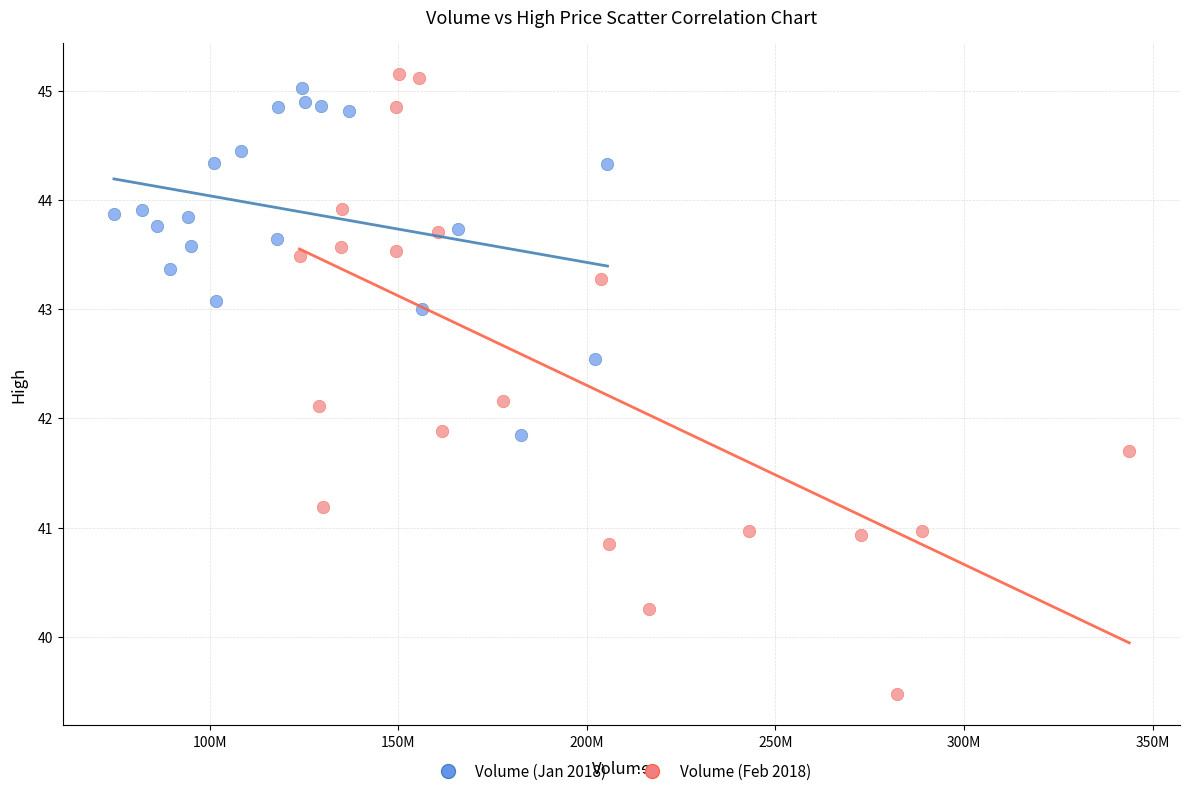

Which series contains the lowest Y value?

Volume (Feb 2018)